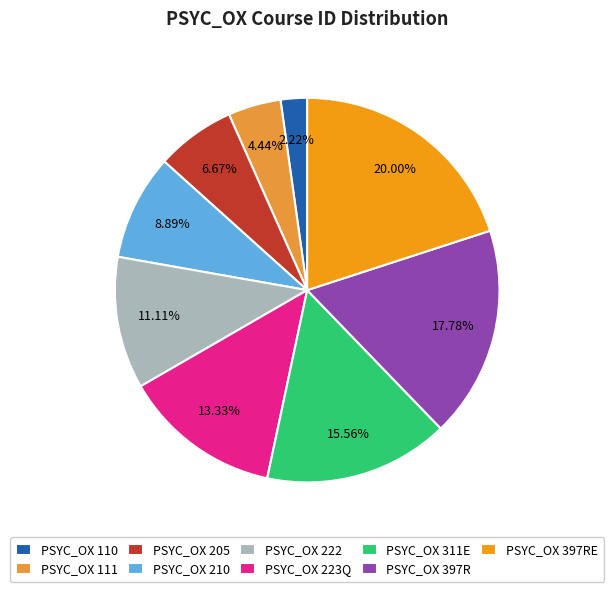

How many slices are in this pie chart?

9